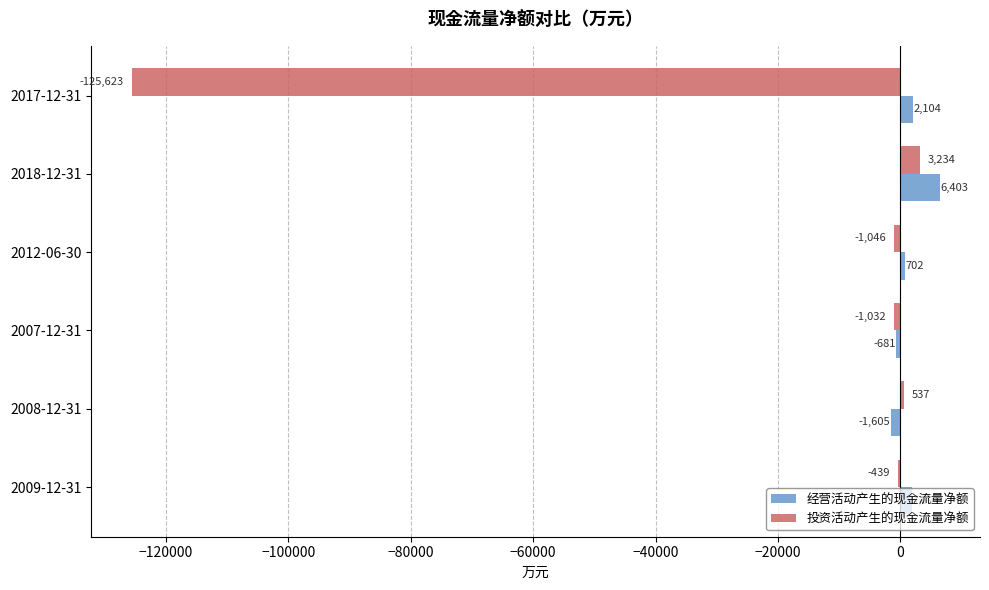

At 2007-12-31, list the series in order from largest to smallest.

经营活动产生的现金流量净额, 投资活动产生的现金流量净额